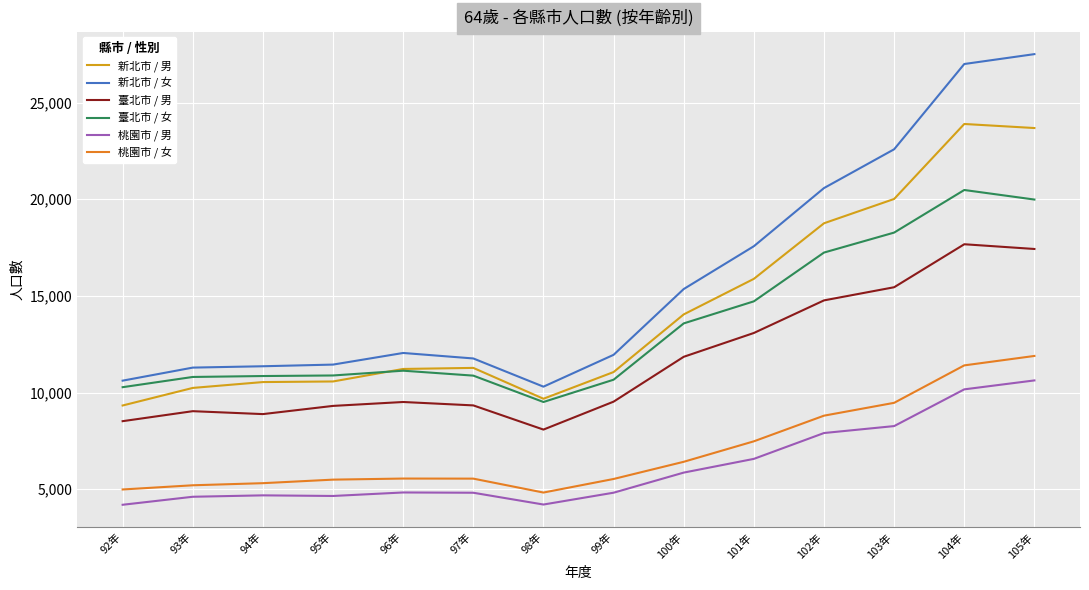

List the series in order of their peak value, highest first.

新北市 / 女, 新北市 / 男, 臺北市 / 女, 臺北市 / 男, 桃園市 / 女, 桃園市 / 男